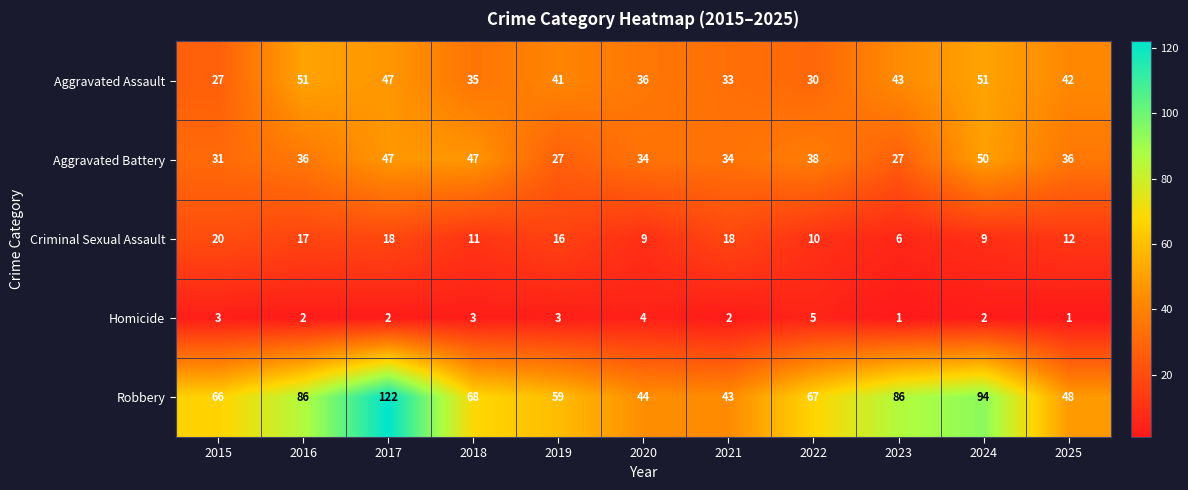

What is the greatest value displayed?

122